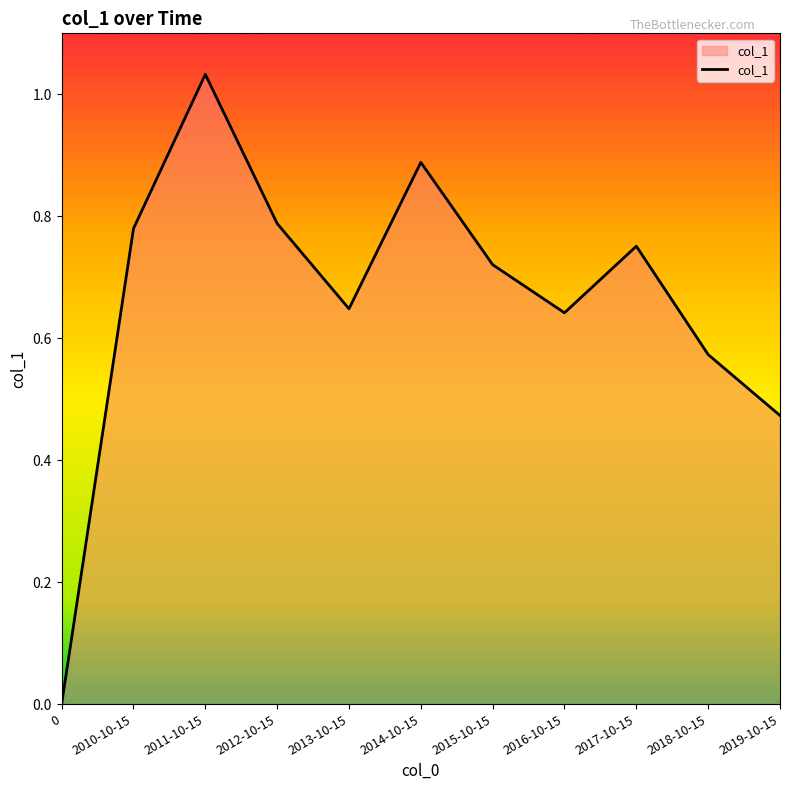

Is it true that the value at 2013-10-15 is 0.1?

False